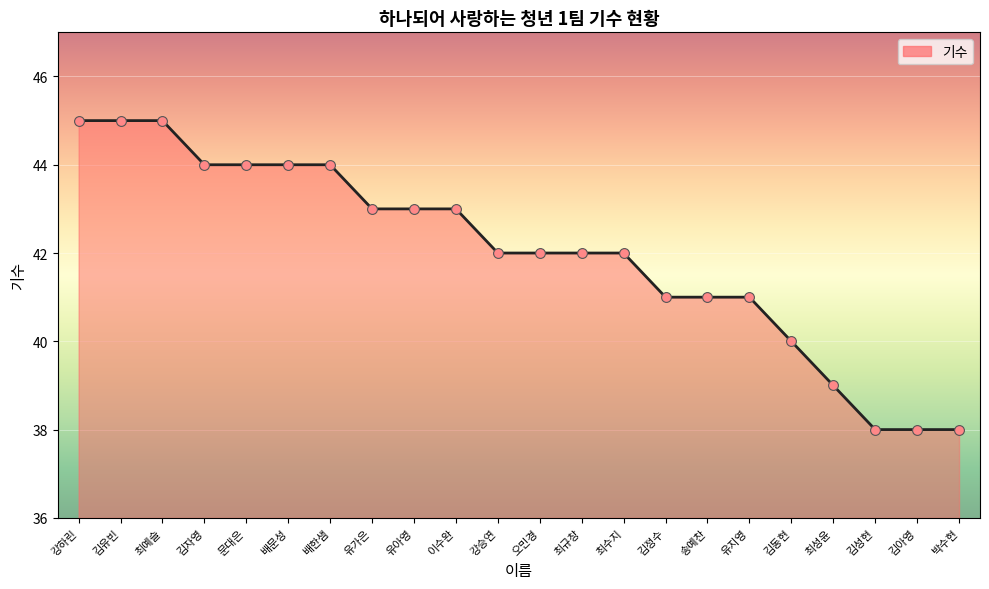

What is the ratio of the value at 박수현 to the value at 강승연?

0.9